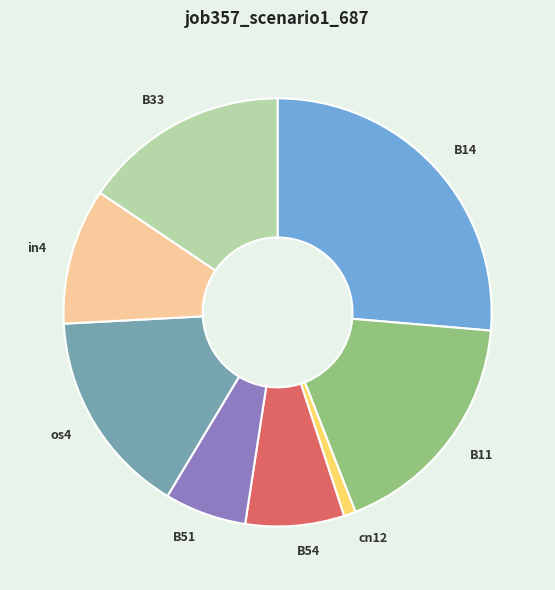

The cn12 slice represents 1% of the pie. True or false?

True